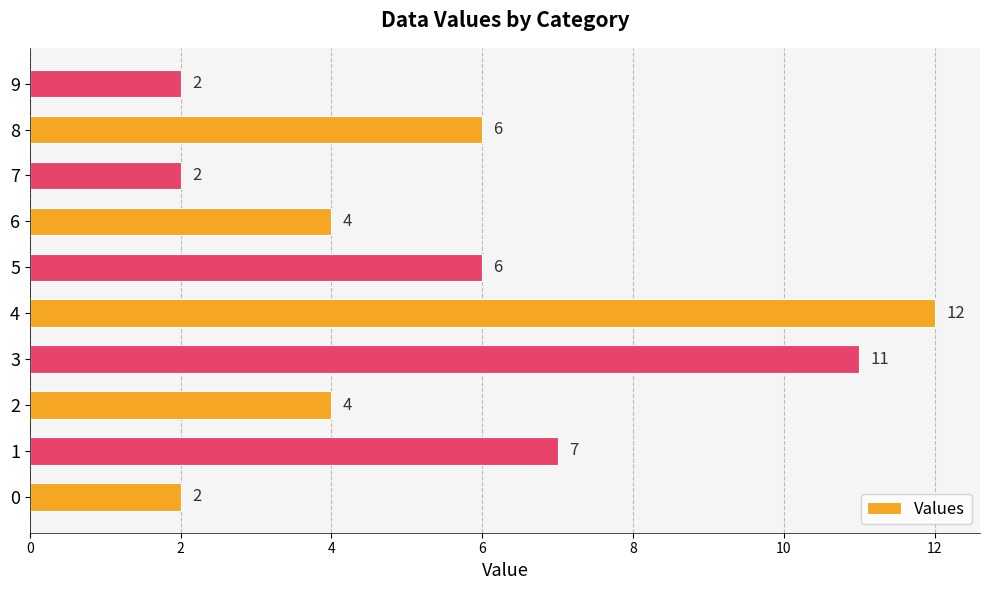

Count the values in the range 2 to 7.

8